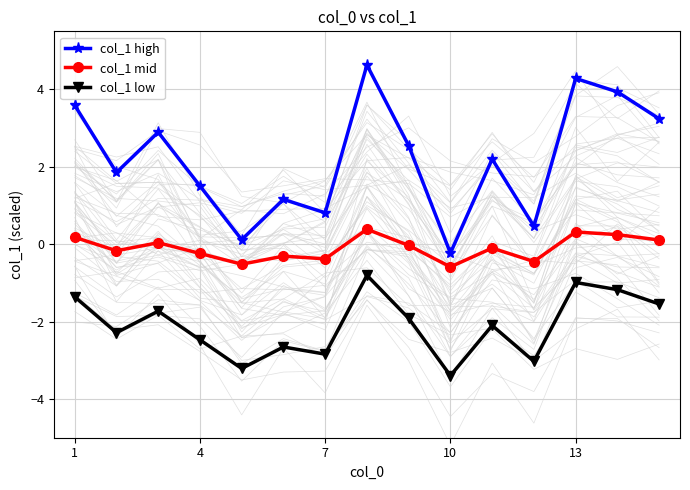

True or false: col_1 mid and col_1 high cross at least once.

False